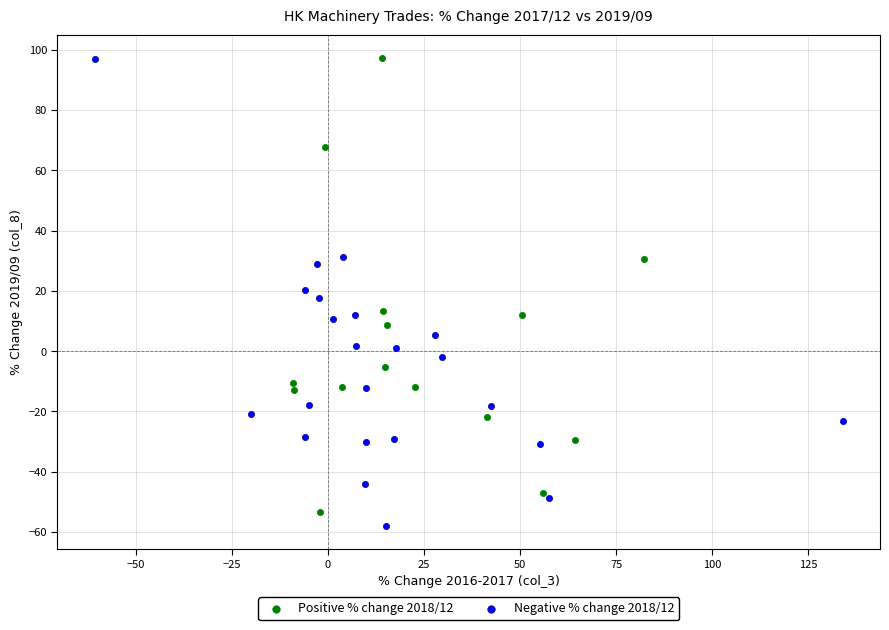

What are all the series names shown in the legend?

Positive % change 2018/12, Negative % change 2018/12